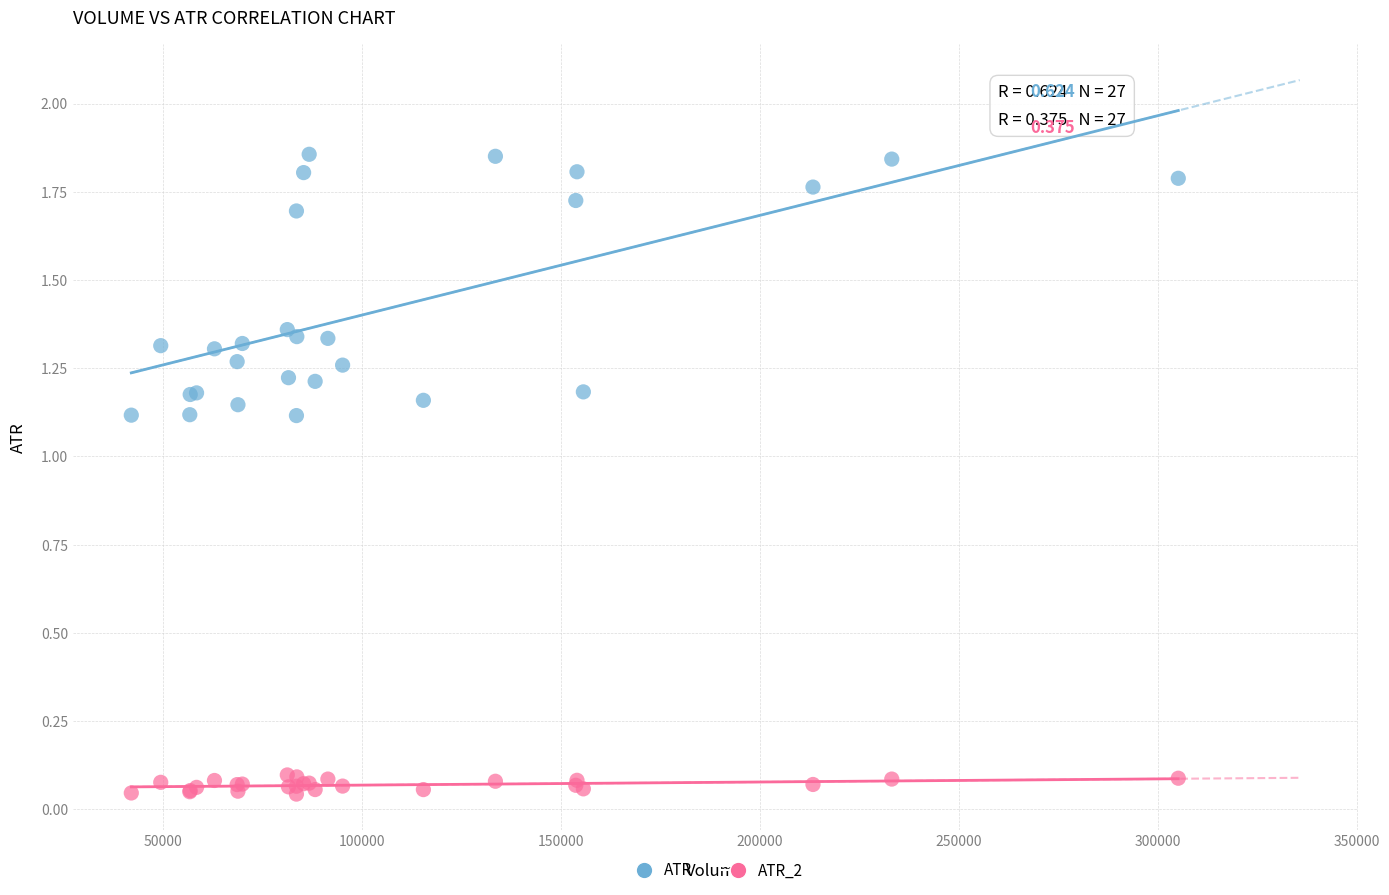

What is the X range (max minus min) for the scatter plot?

263100.0